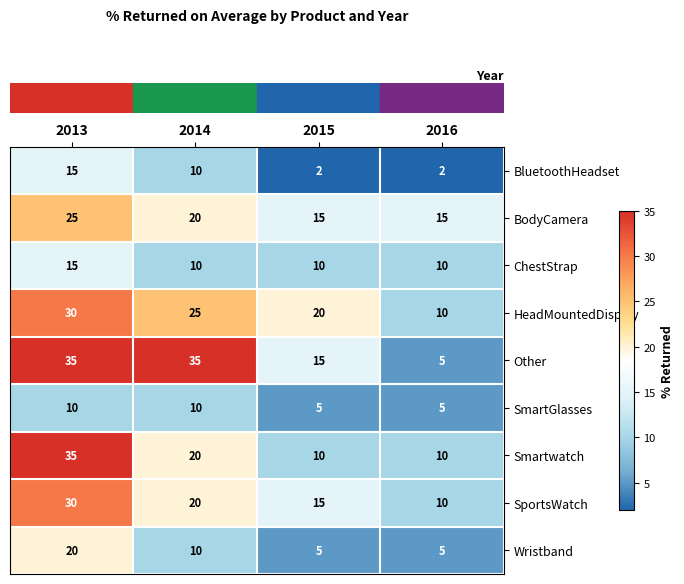

The value of Smartwatch at 2013 is 46. True or false?

False